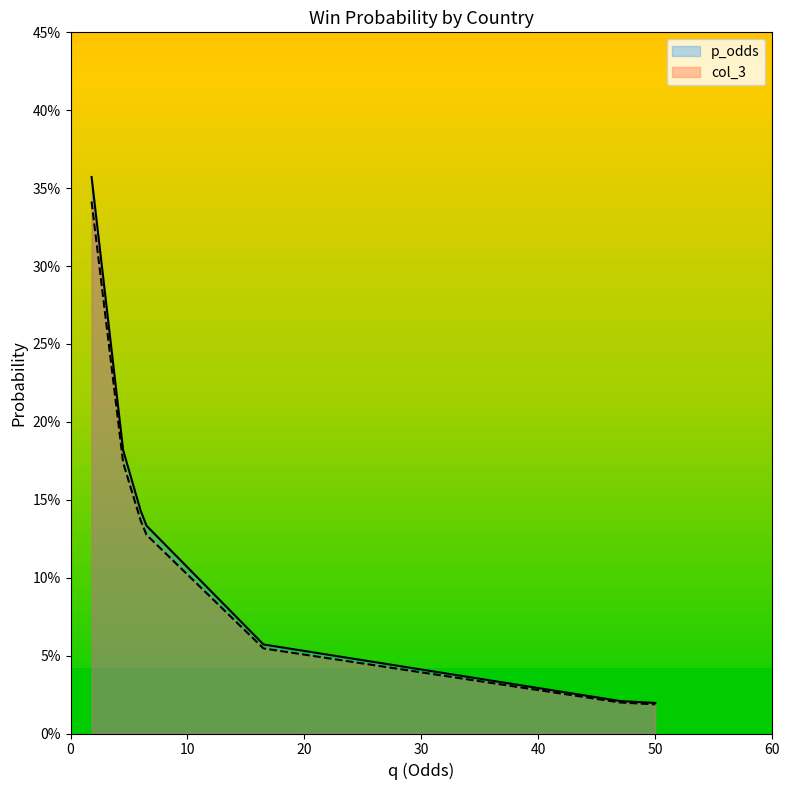

True or false: p_odds and col_3 intersect in this chart.

False